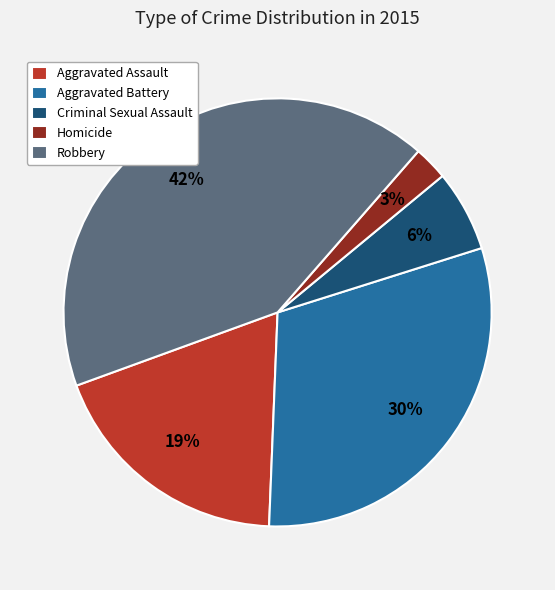

How many segments does this pie chart have?

5